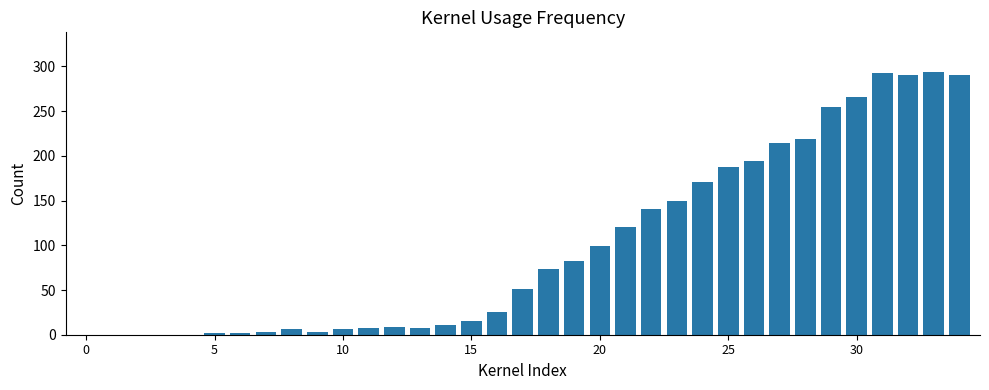

What is the maximum value shown in the chart?

294